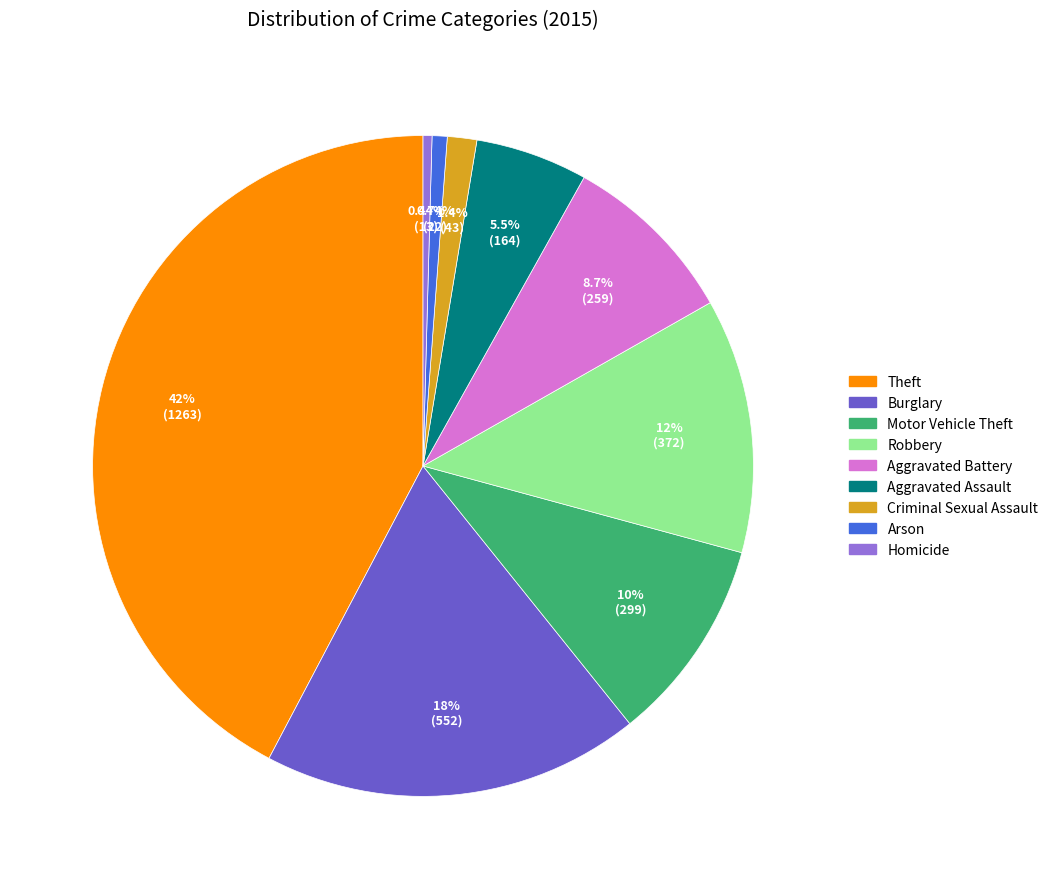

What is the largest slice in the pie chart?

Theft